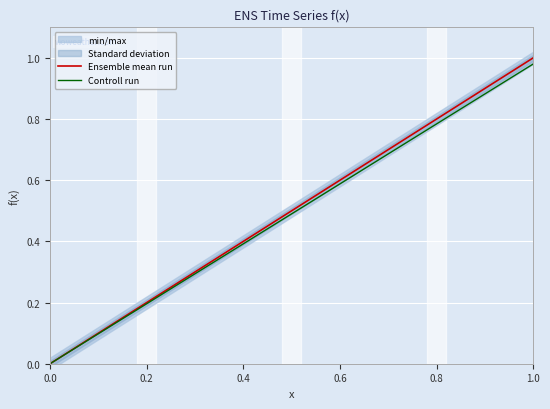

What is the approximate value of Ensemble mean run at 0.4?

0.4